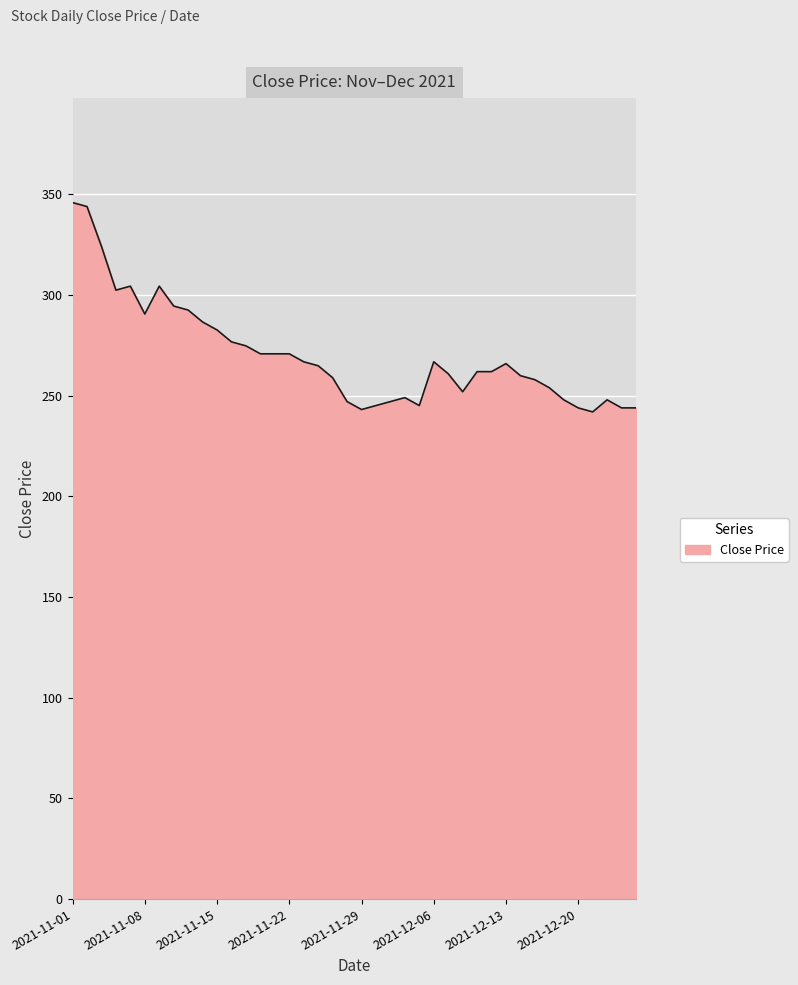

What is the smallest value displayed?

242.0